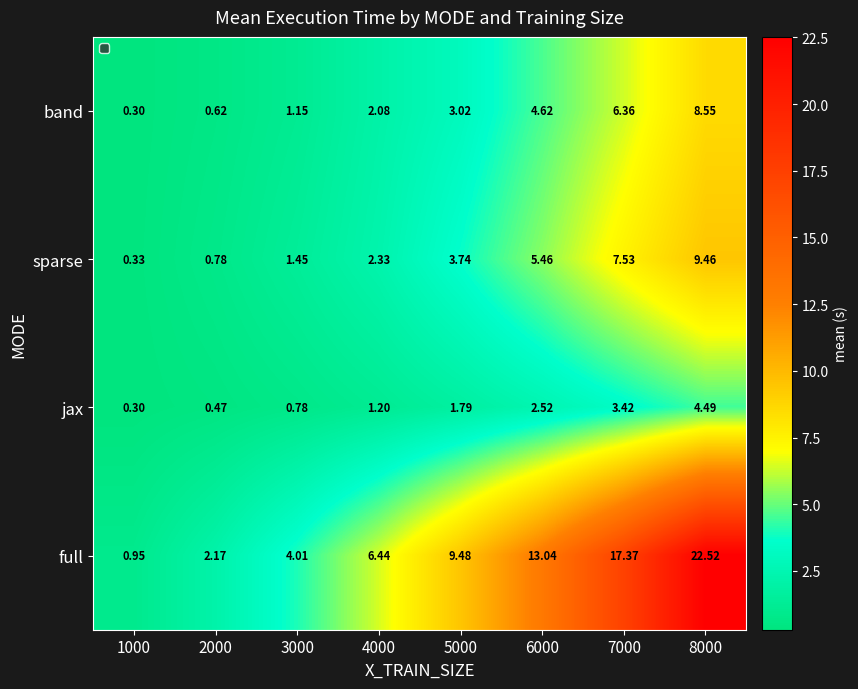

At which category does the chart reach its peak across all series?

8000